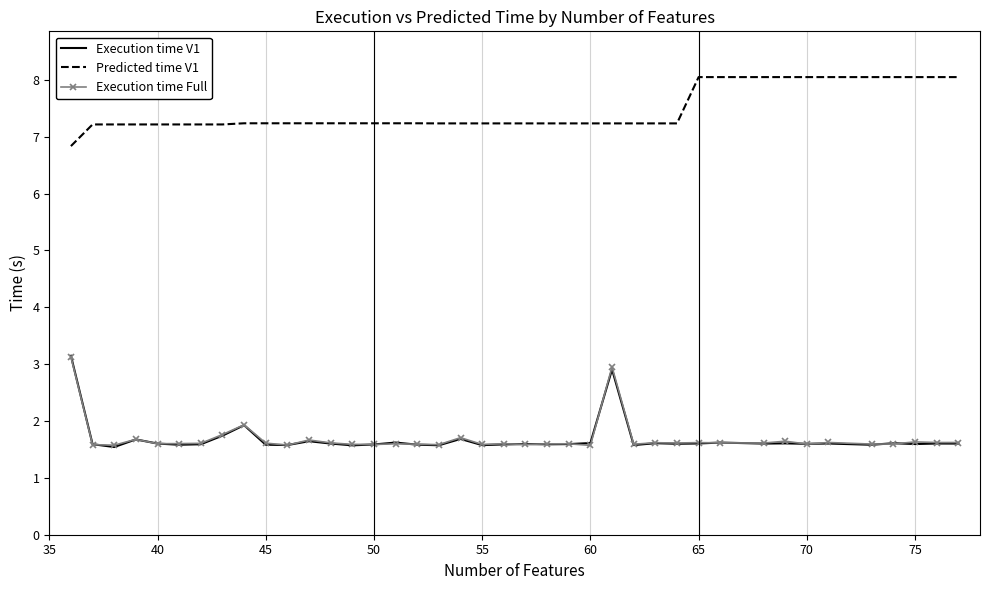

Which series has the largest total across all categories?

Predicted time V1